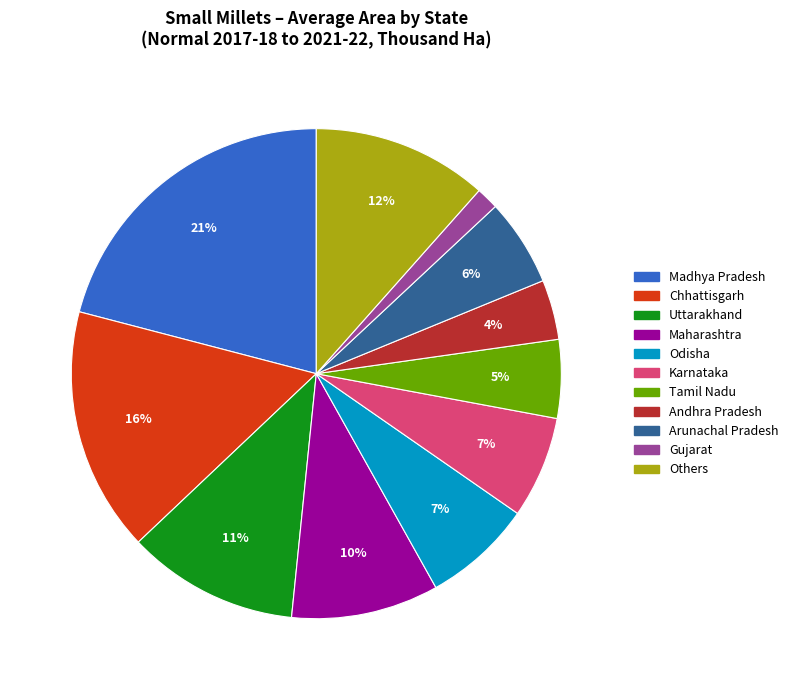

To the nearest percent, what is the average slice percentage?

9%